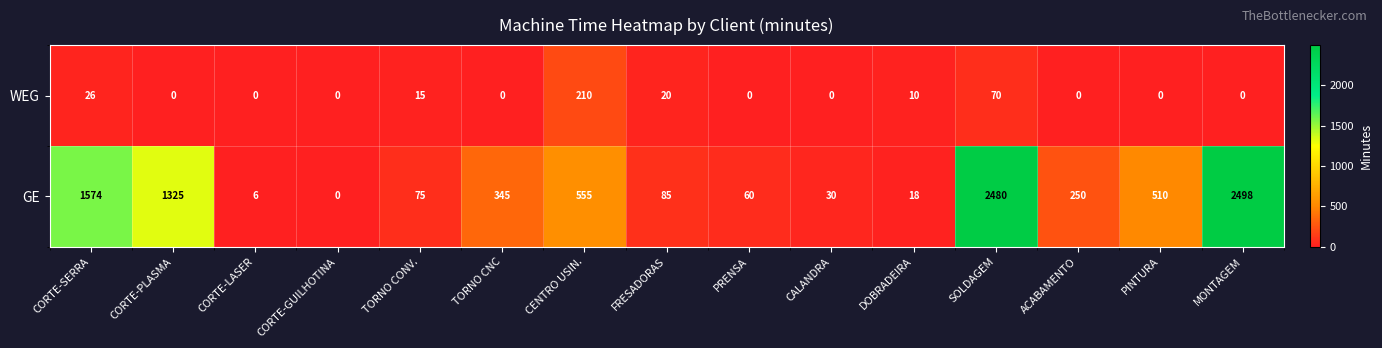

Reading left to right, transcribe all the data shown in this chart.

WEG: 26	0	0	0	15	0	210	20	0	0	10	70	0	0	0
GE: 1574	1325	6	0	75	345	555	85	60	30	18	2480	250	510	2498